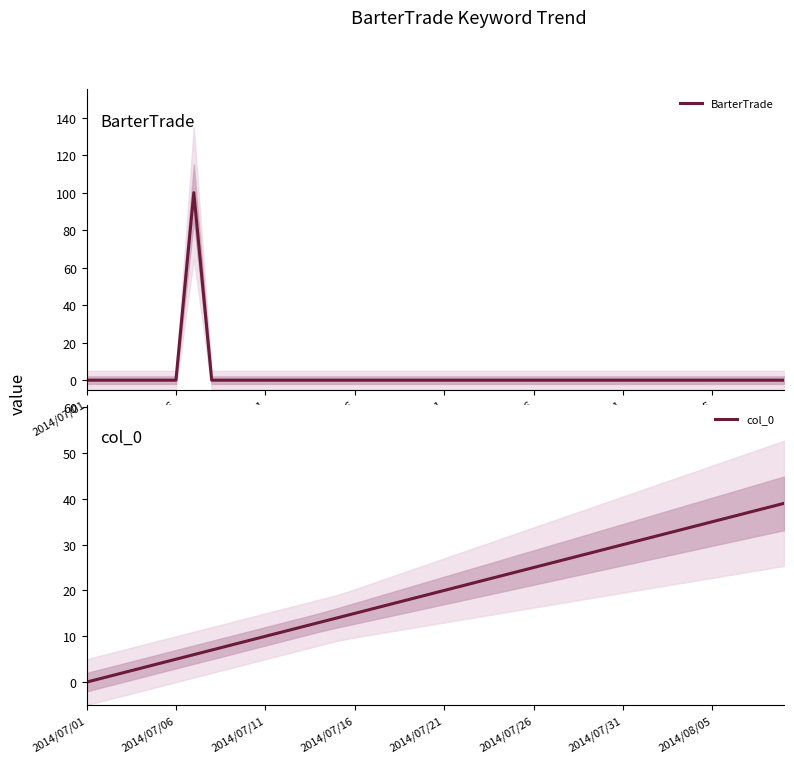

How many times do BarterTrade and col_0 cross each other?

2